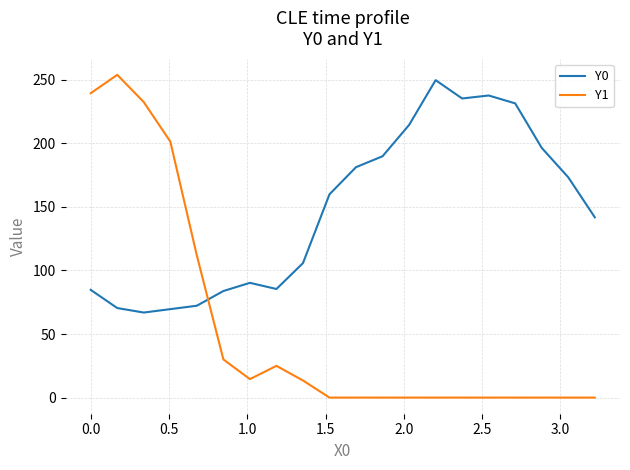

What is the difference between the maximum and minimum values in the Y1 series?

254.0